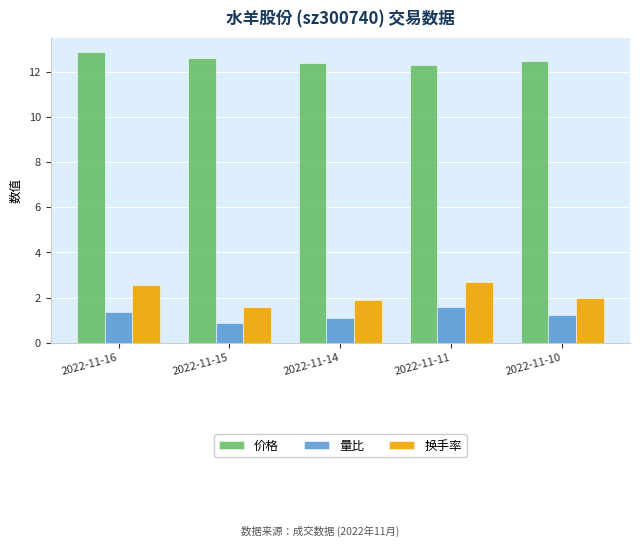

Which series changed the most between 2022-11-14 and 2022-11-10?

量比